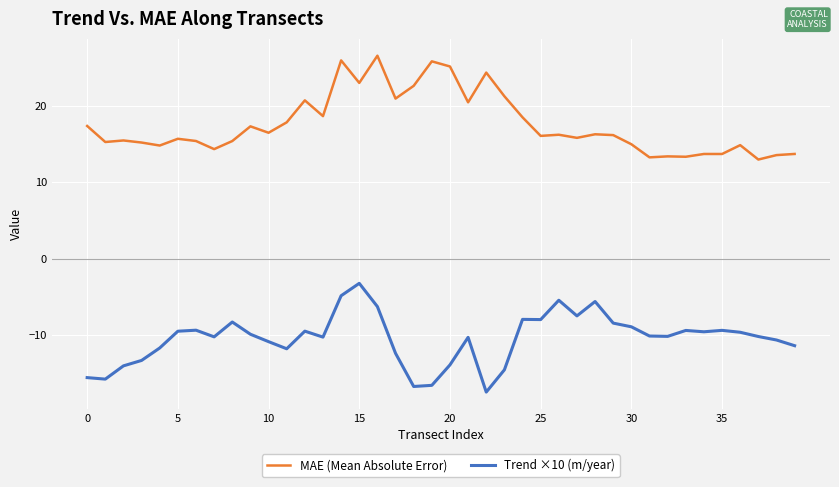

What is the minimum value for Trend ×10 (m/year)?

-17.4